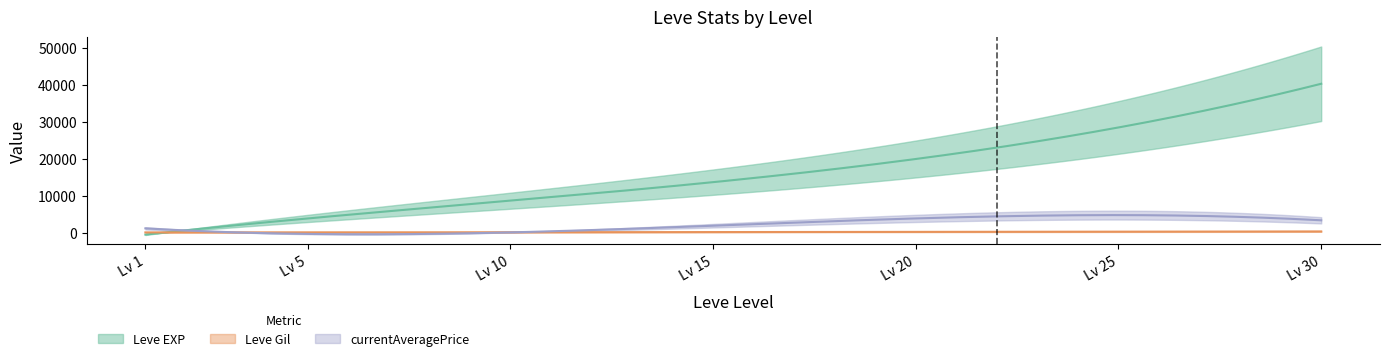

What is the difference between the currentAveragePrice values at 30 and 15?

2302.0